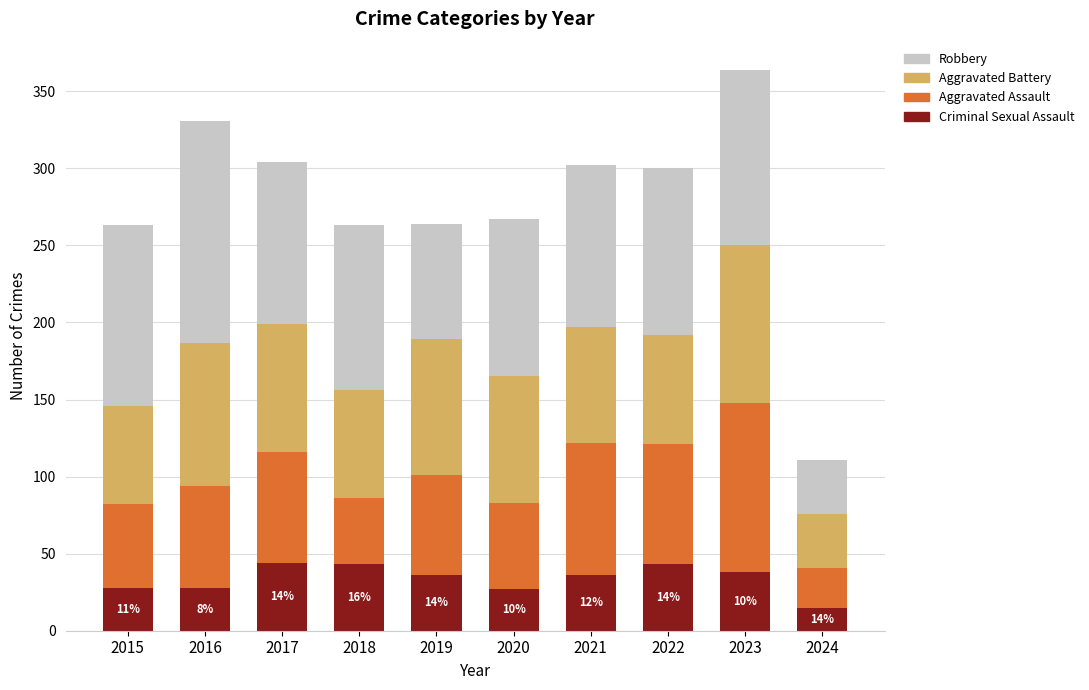

What are all the series names shown in the legend?

Robbery, Aggravated Battery, Aggravated Assault, Criminal Sexual Assault